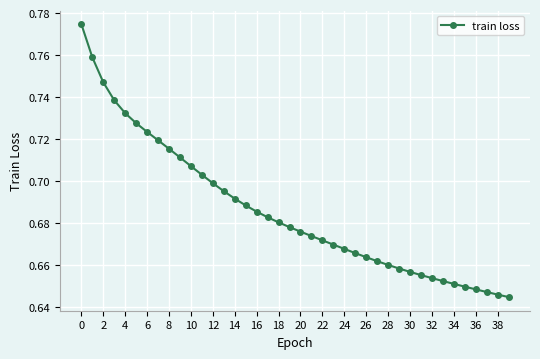

Count the values in the range 0 to 1.

40